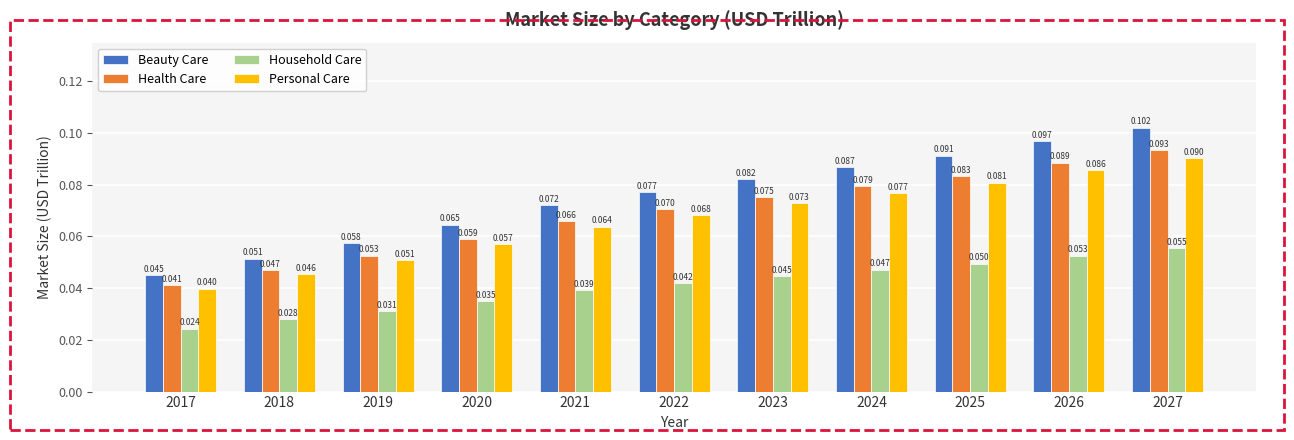

Does the chart contain any negative values?

No